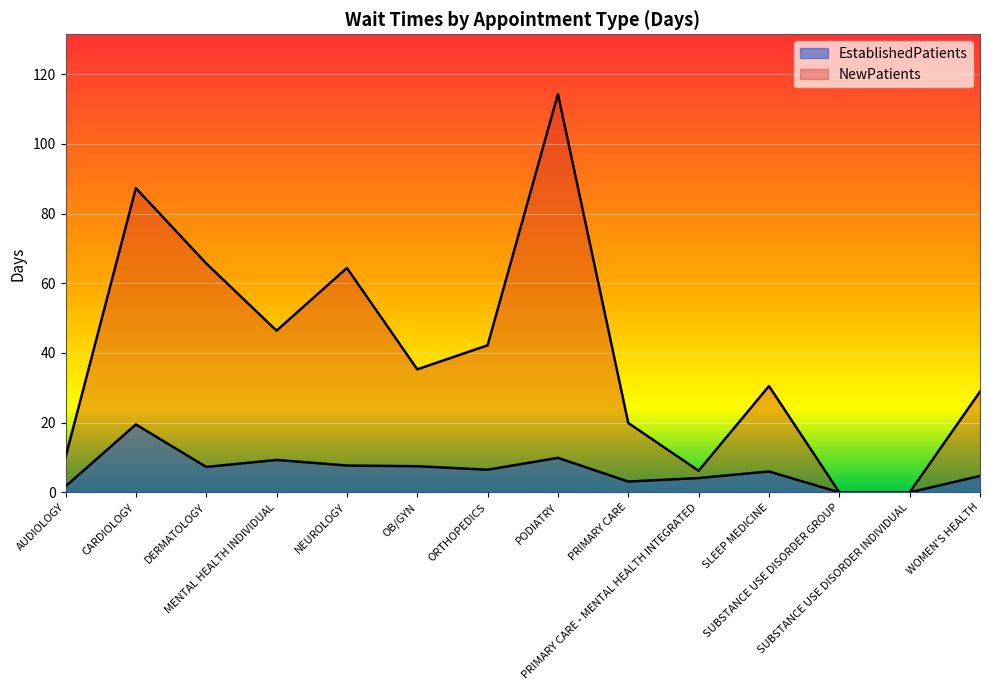

Rank the series at PRIMARY CARE - MENTAL HEALTH INTEGRATED from highest to lowest value.

NewPatients, EstablishedPatients